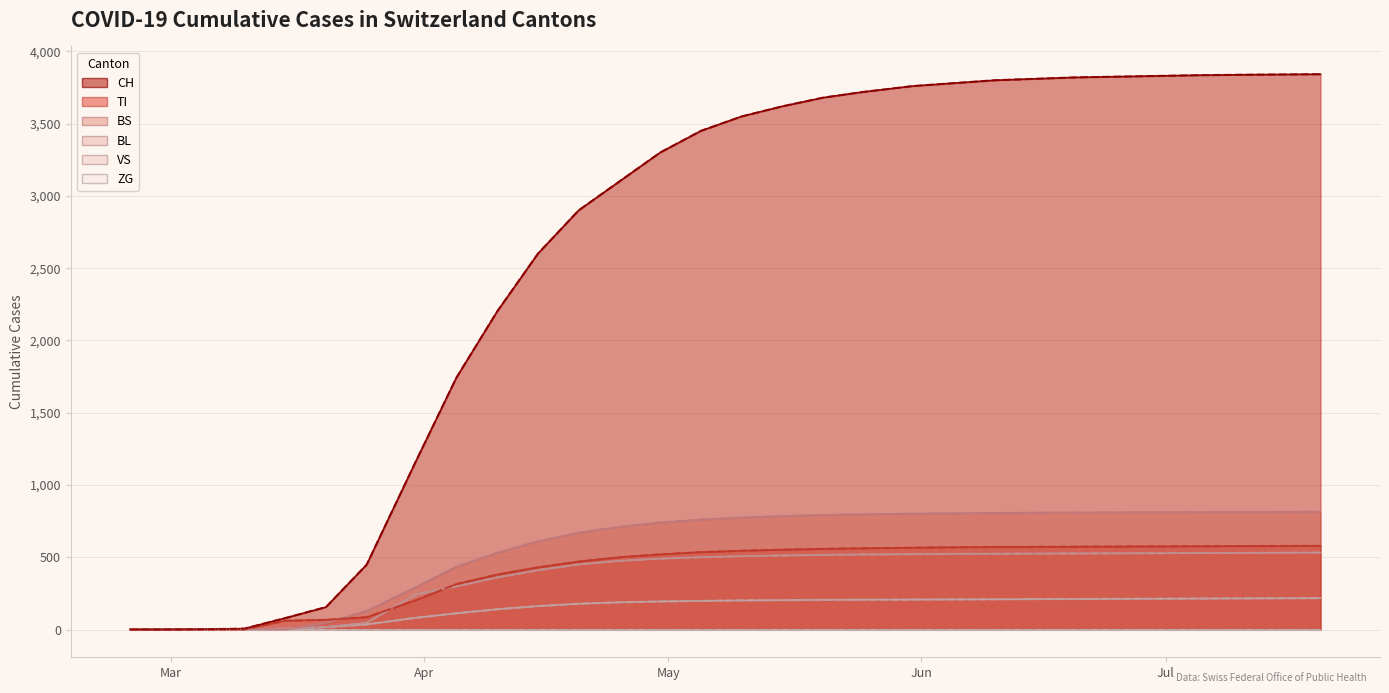

What is the label of the 12th point from the left?

2020-04-20